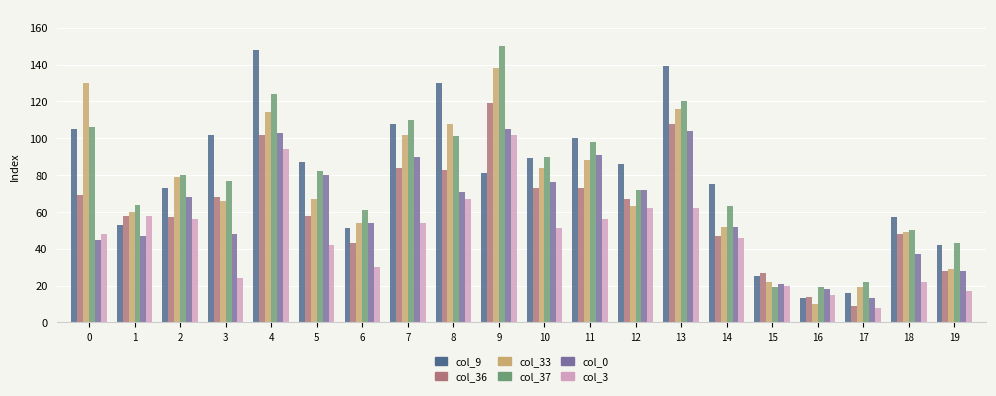

At which label is col_9 closest to 80?

9